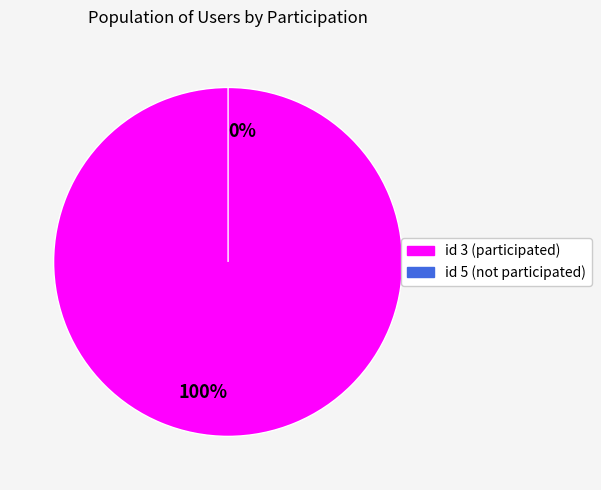

Between 3 and 5, which is larger?

3